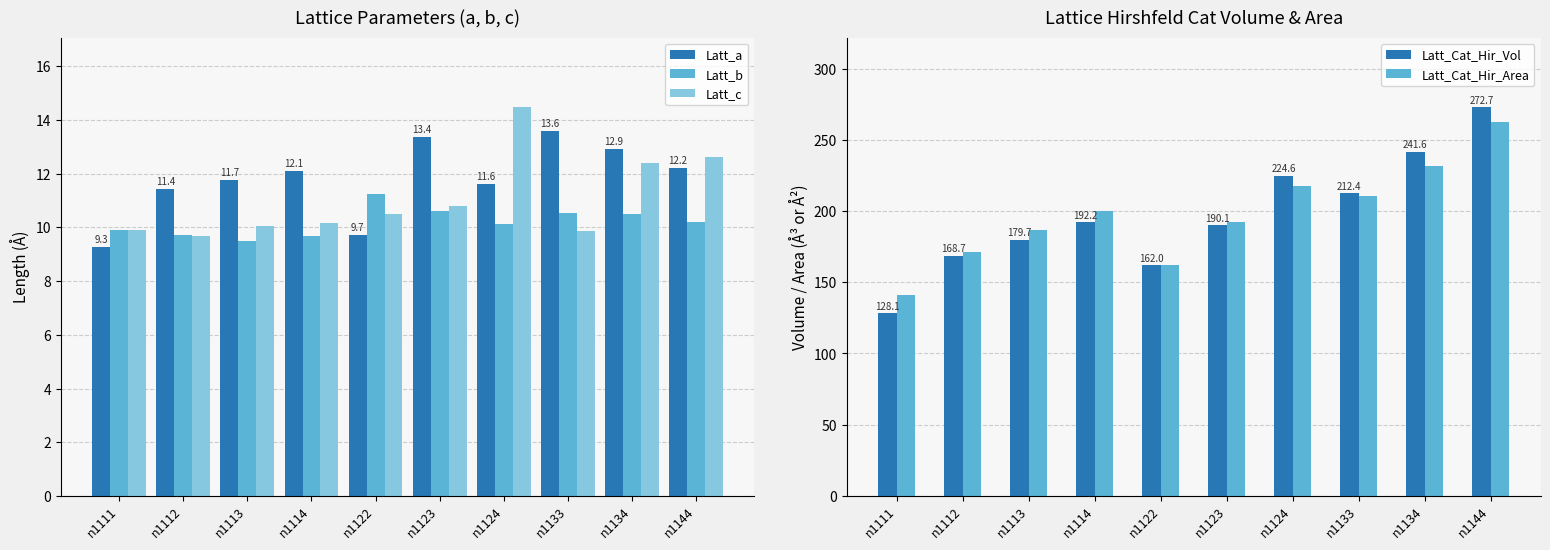

At n1113, list the series in order from smallest to largest.

Latt_b, Latt_c, Latt_a, Latt_Cat_Hir_Vol, Latt_Cat_Hir_Area